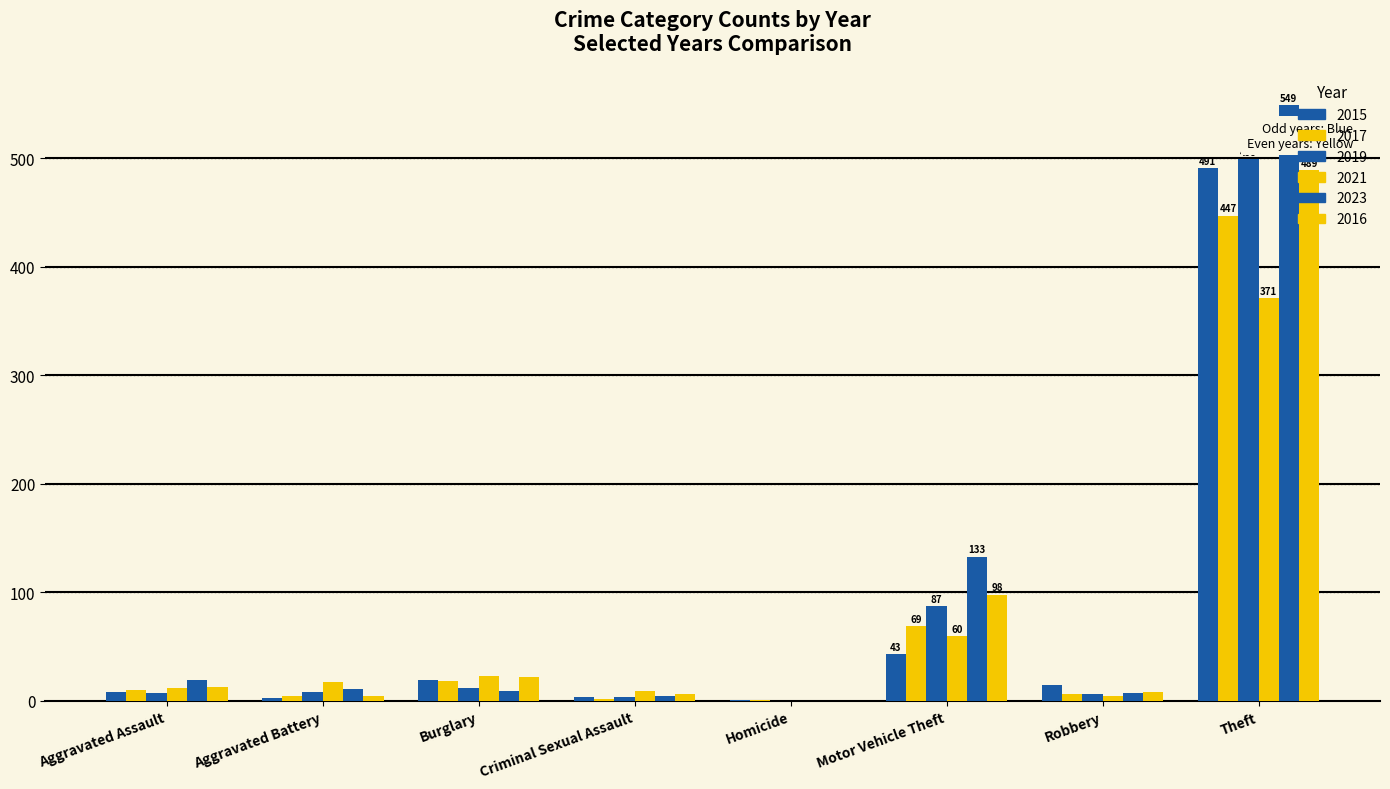

What is the maximum value shown in the chart?

549